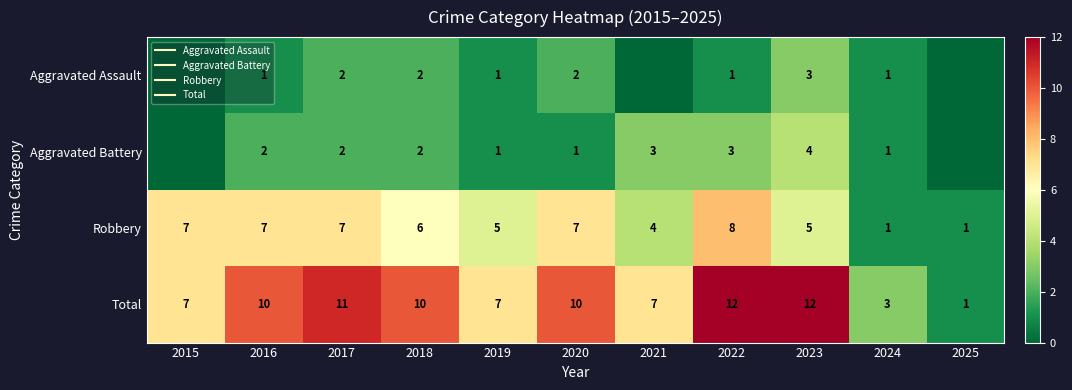

Which has a higher value, 2017 or 2016?

2017